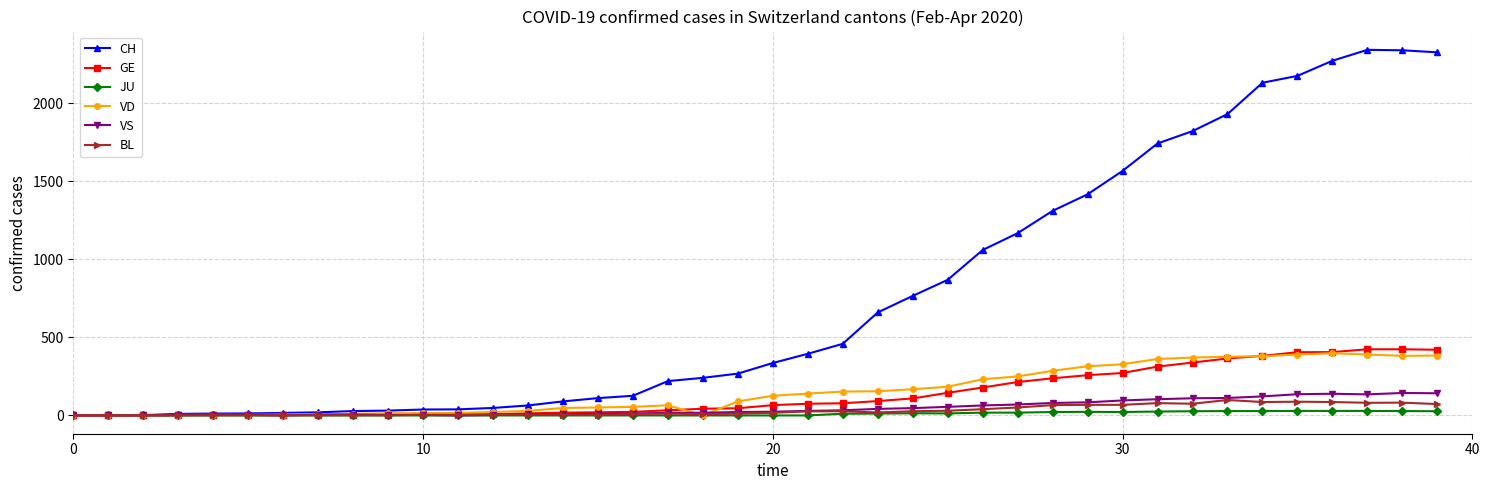

Which series has the largest range (max minus min)?

CH